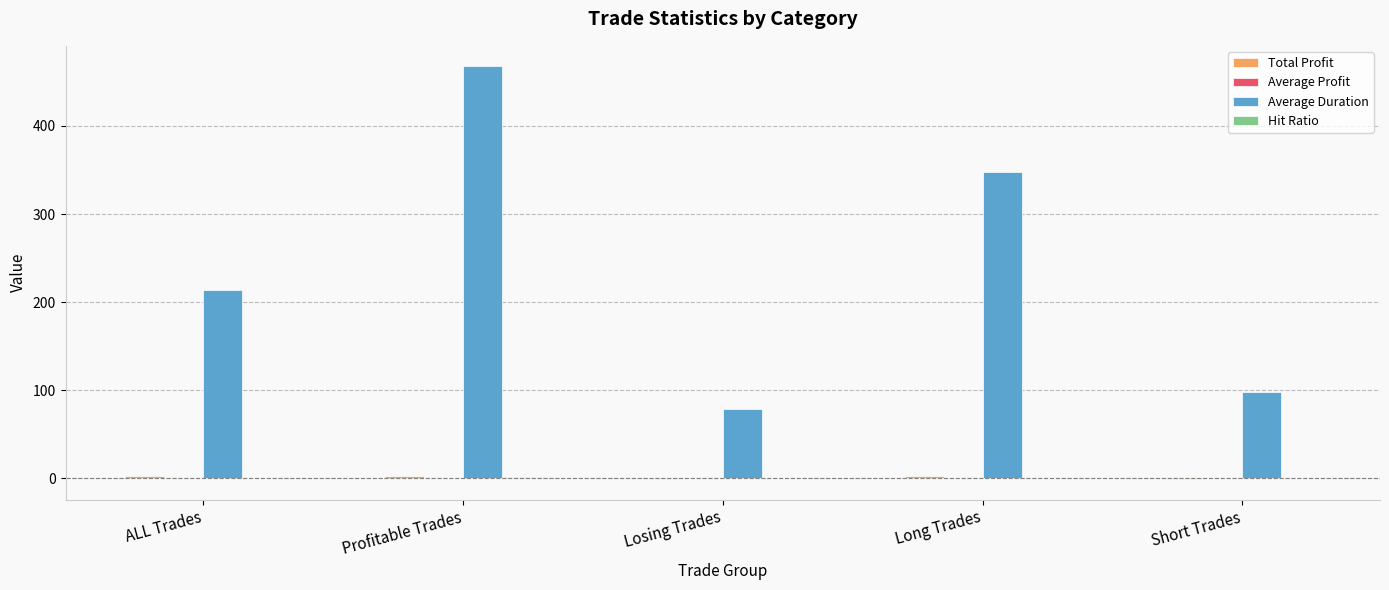

Are the bars horizontal?

No